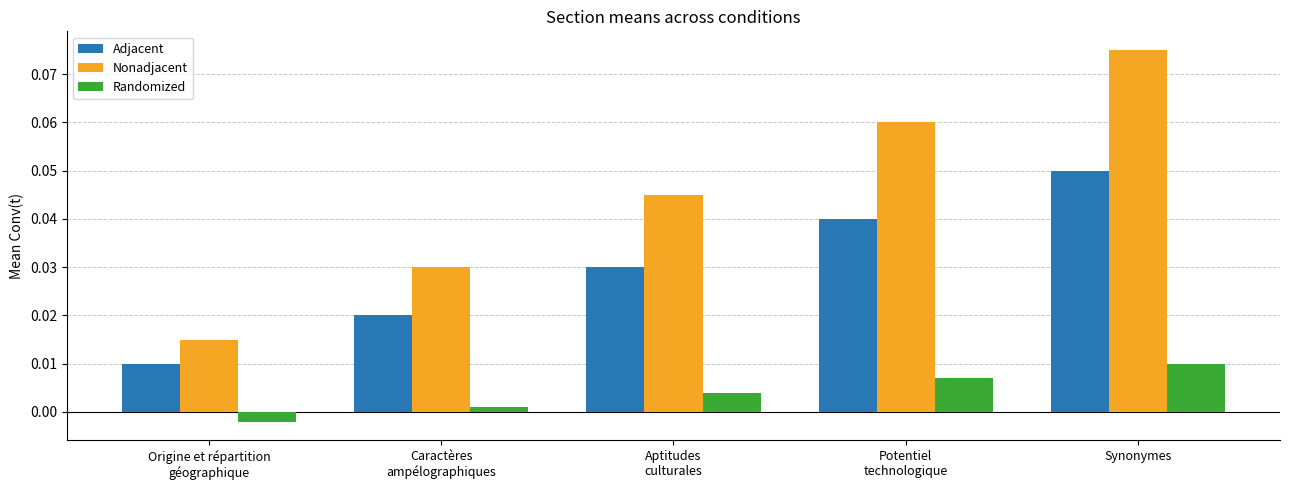

At which category does the chart reach its minimum across all series?

Origine et répartition
géographique